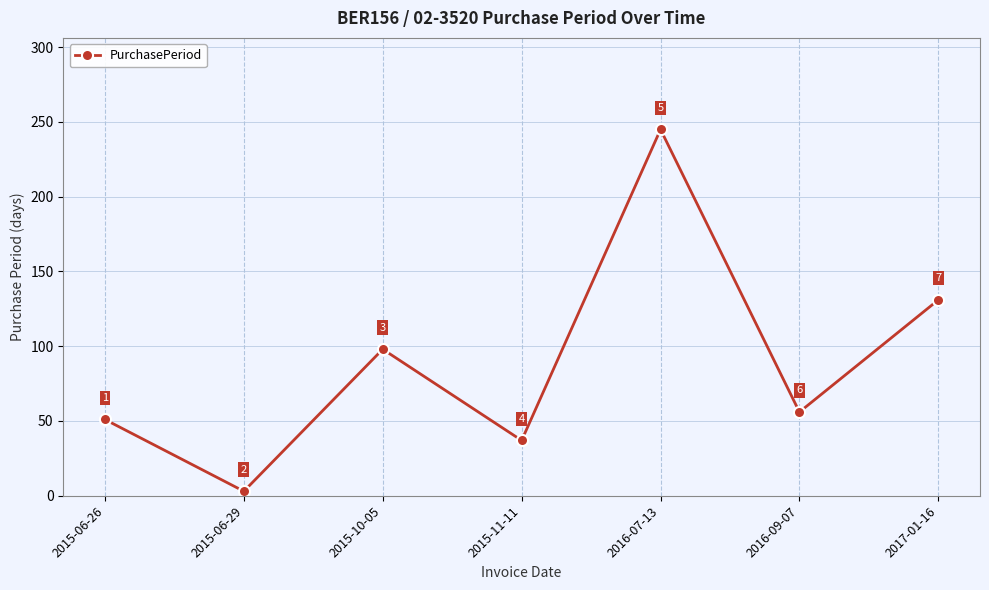

True or false: the data has more than 2 interior local peaks.

False